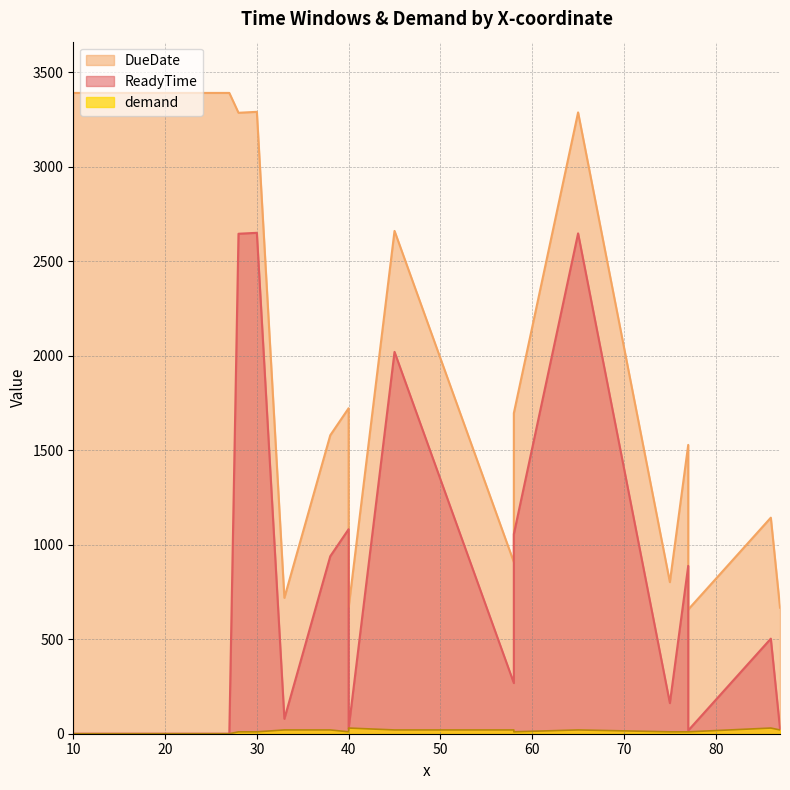

What is the total value across all series at 75?

974